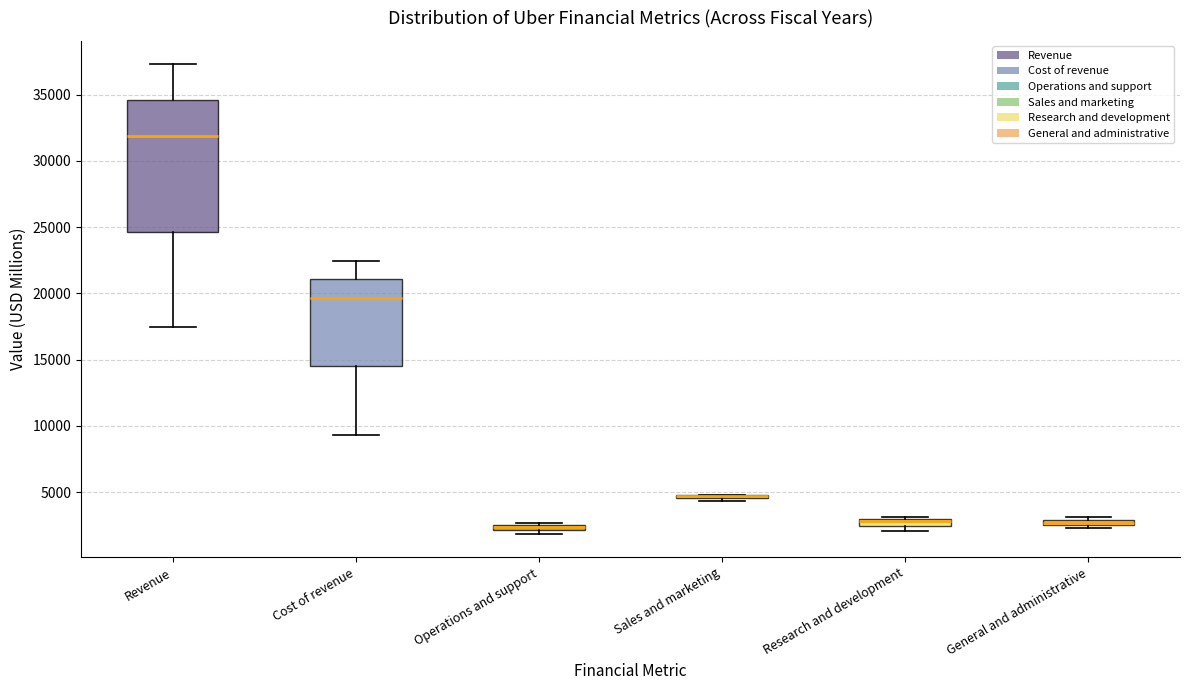

Which box is the tallest, from its lower edge to its upper edge?

Revenue